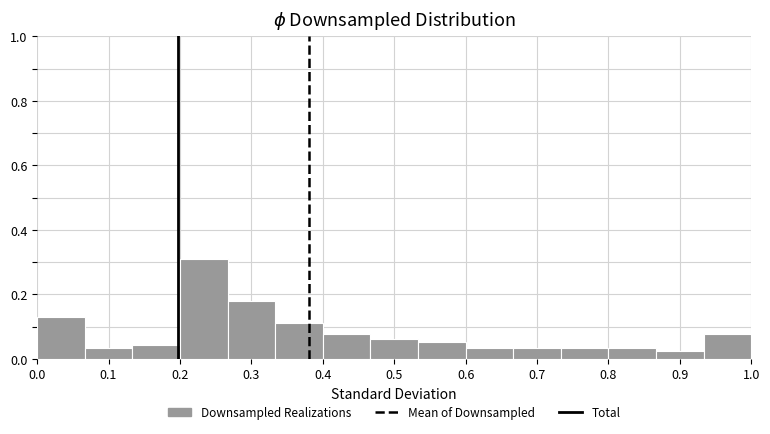

Over which range of the x-axis is the bar tallest?

0.20 to 0.27